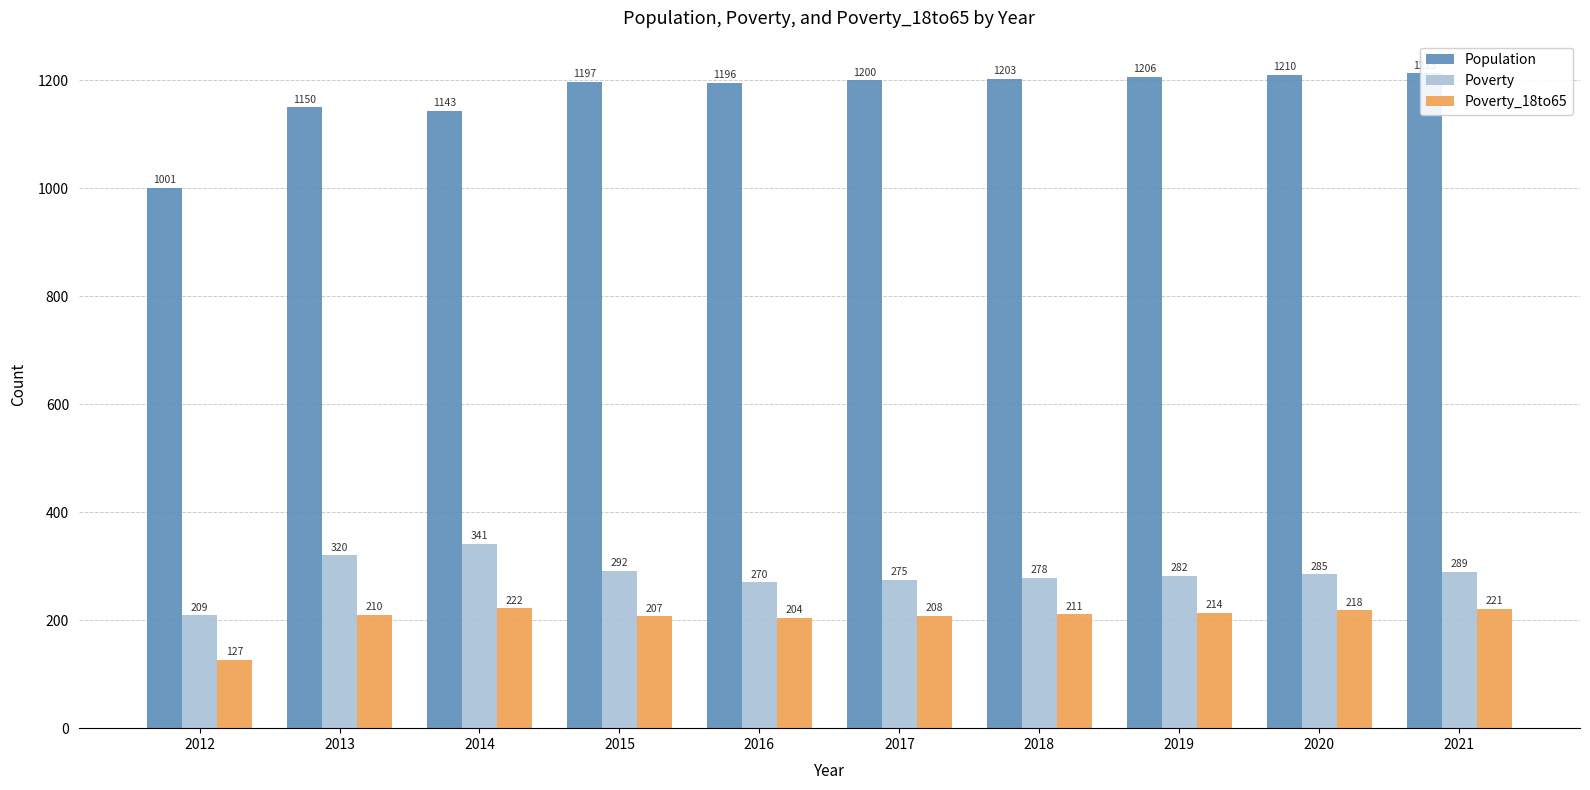

At which category is the sum across all series the highest?

2021